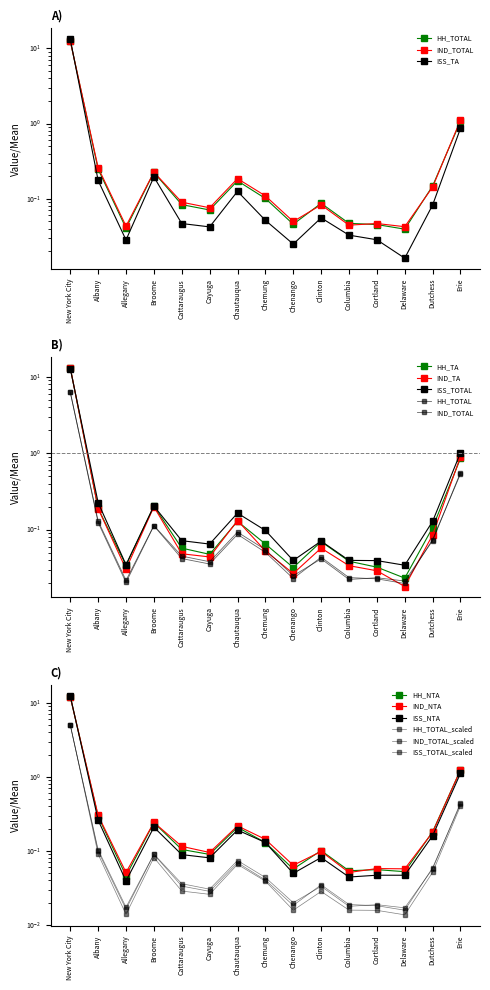

Is it true that IND_TA equals 0.1 at Dutchess?

True